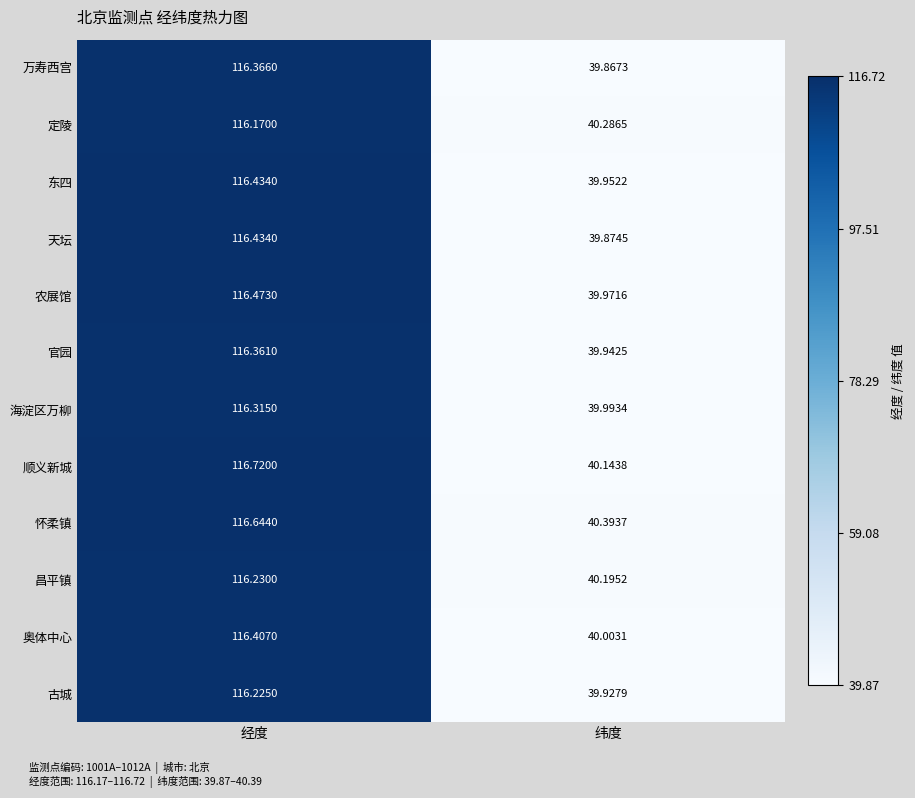

At which label does 昌平镇 reach its peak?

经度